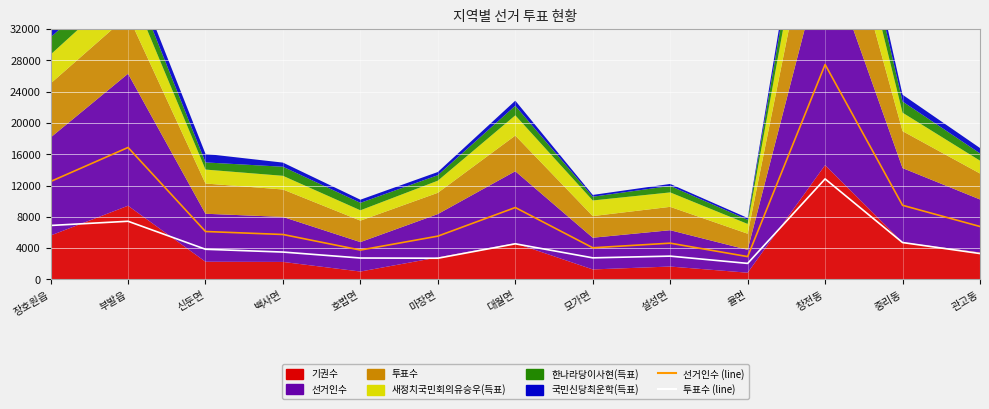

Reading left to right, extract all data points from this chart.

선거인수 (line): 장호원읍=12524	부발읍=16869	신둔면=6133	백사면=5751	호법면=3761	마장면=5540	대월면=9197	모가면=4052	설성면=4642	율면=2926	창전동=27471	중리동=9480	관고동=6772
투표수 (line): 장호원읍=6904	부발읍=7441	신둔면=3863	백사면=3506	호법면=2744	마장면=2718	대월면=4559	모가면=2766	설성면=2986	율면=2057	창전동=12853	중리동=4722	관고동=3316